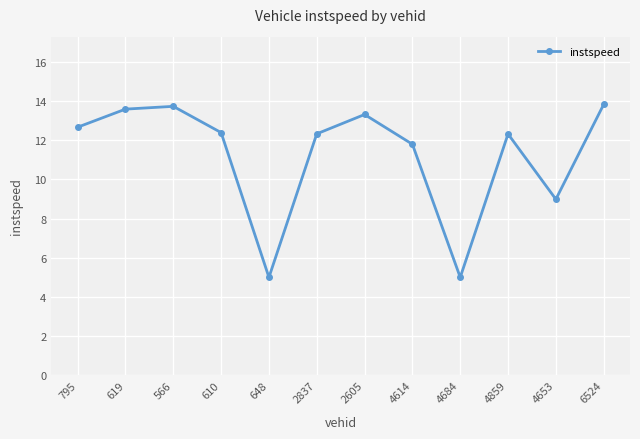

At which category does the data reach its first local peak?

566